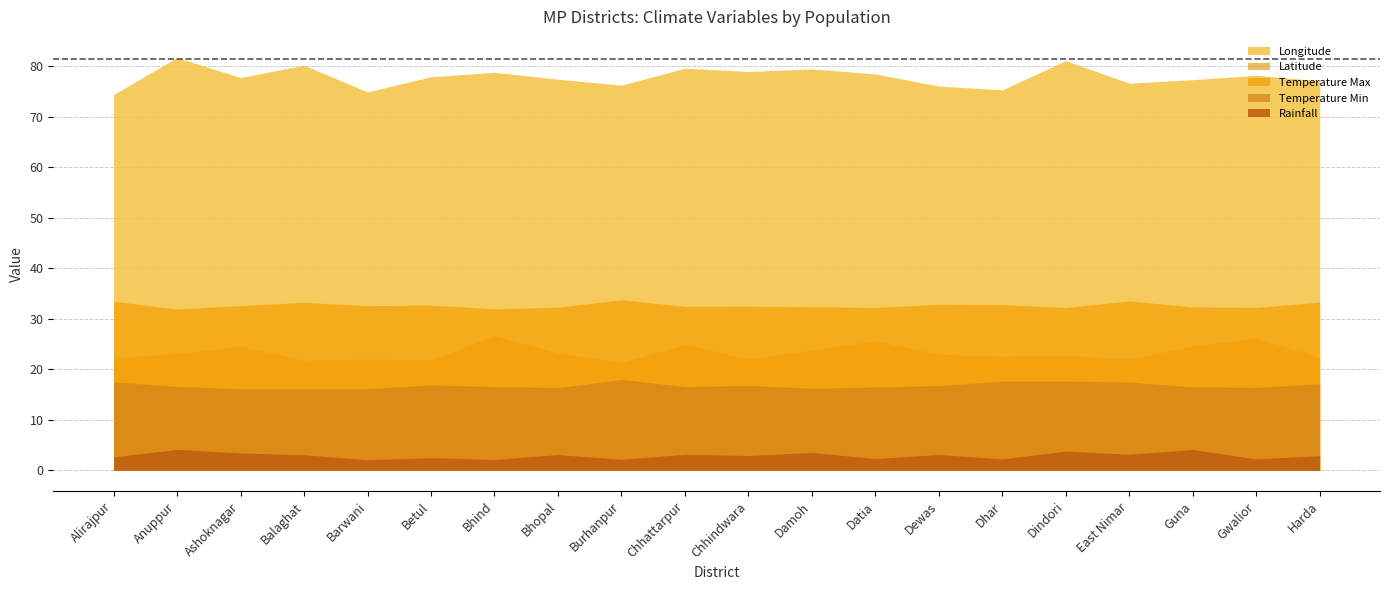

What is the minimum value for Rainfall?

2.1